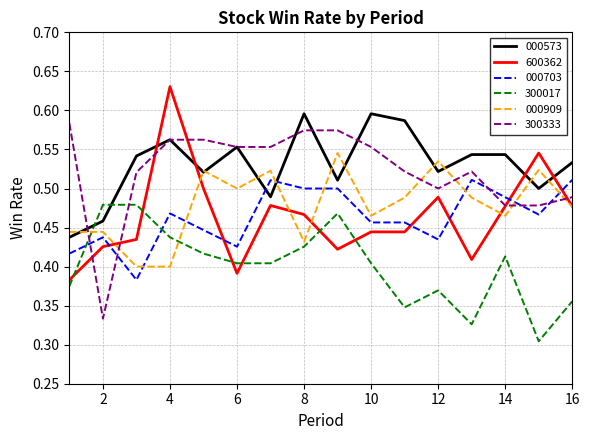

True or false: 300017 and 000703 cross at least once.

True